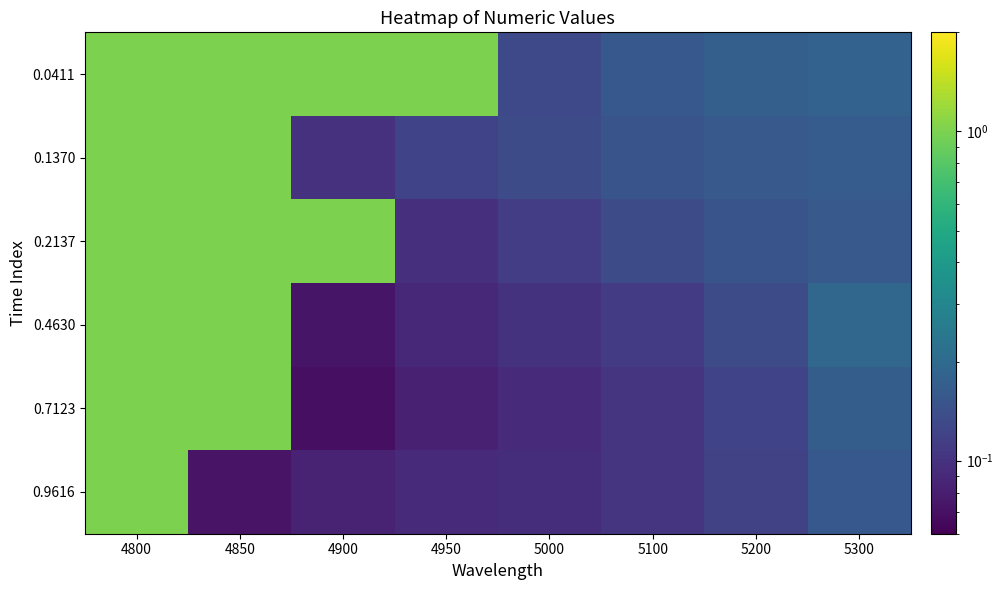

What is the spread (max minus min) of values at 4850?

0.9